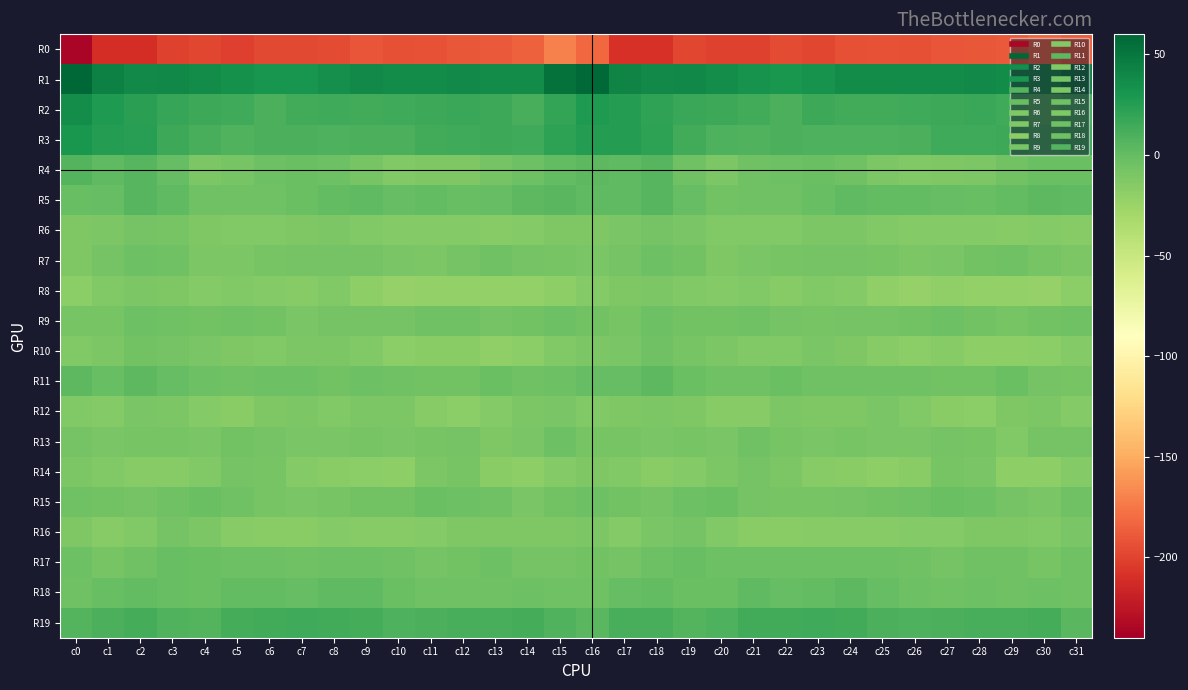

How many categories are shown in the chart?

32